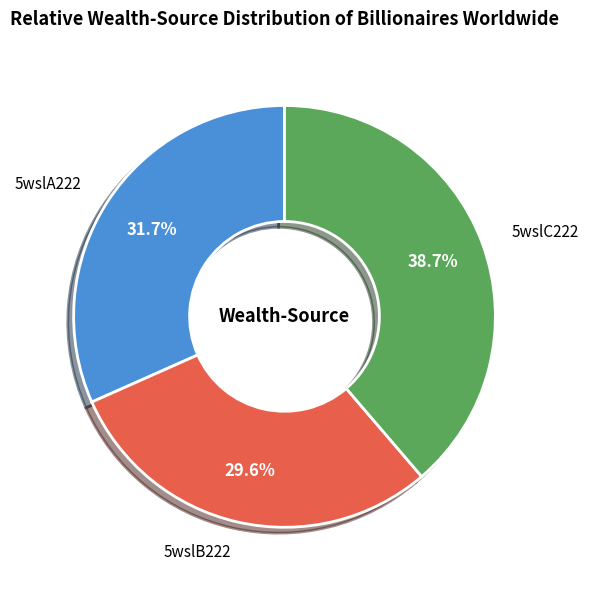

To the nearest percent, what percentage of the pie is 5wslC222?

39%